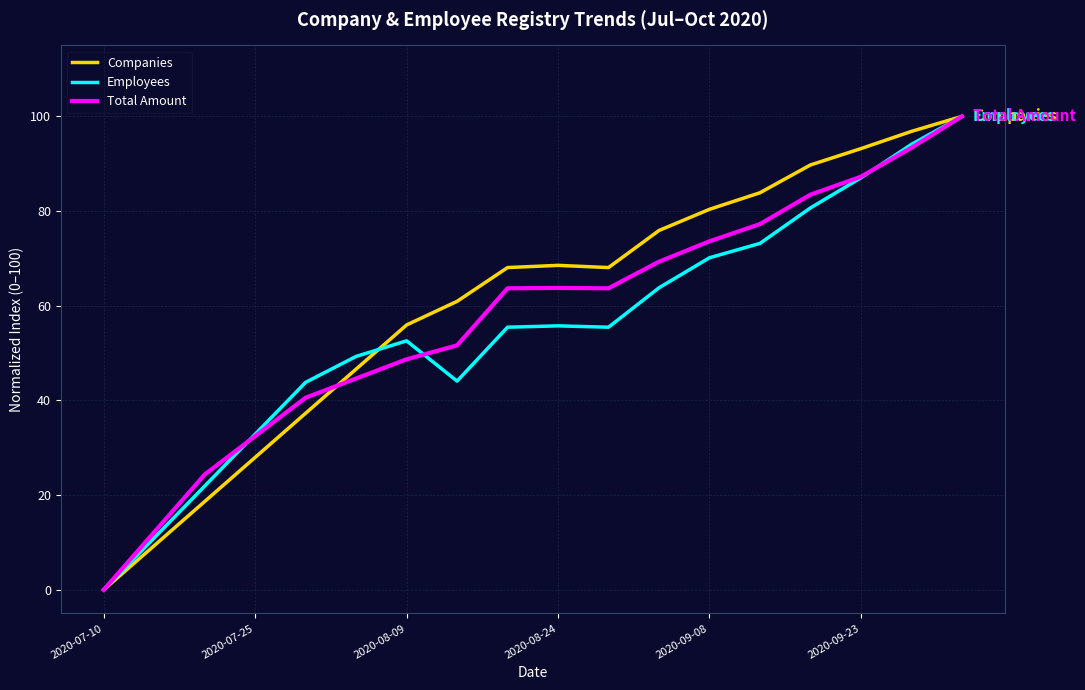

How many distinct data groups are displayed?

3